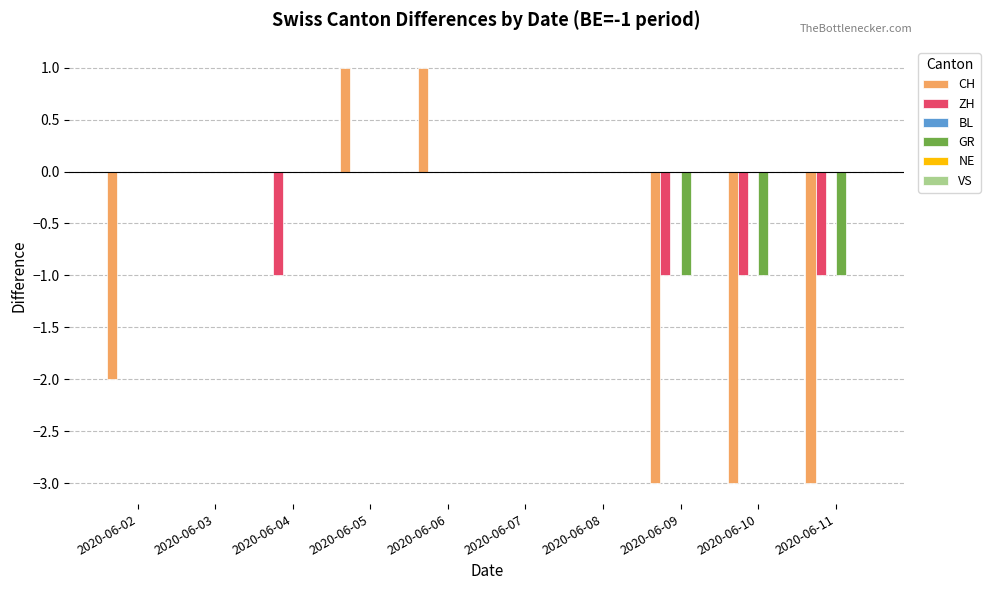

The GR series shows 0 at 2020-06-07. True or false?

True